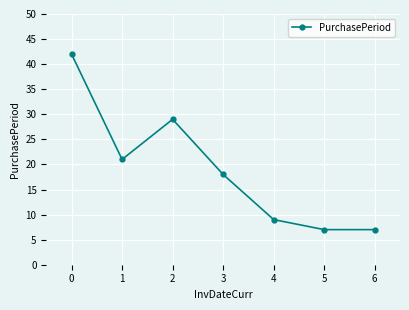

What is the difference between the values at 3 and 1?

3